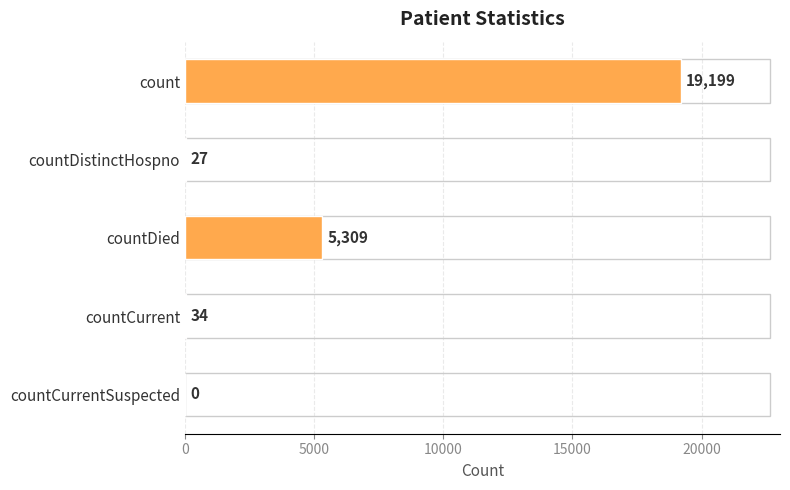

Reading top to bottom, list all the values displayed in this chart.

count=19199	countDistinctHospno=27	countDied=5309	countCurrent=34	countCurrentSuspected=0